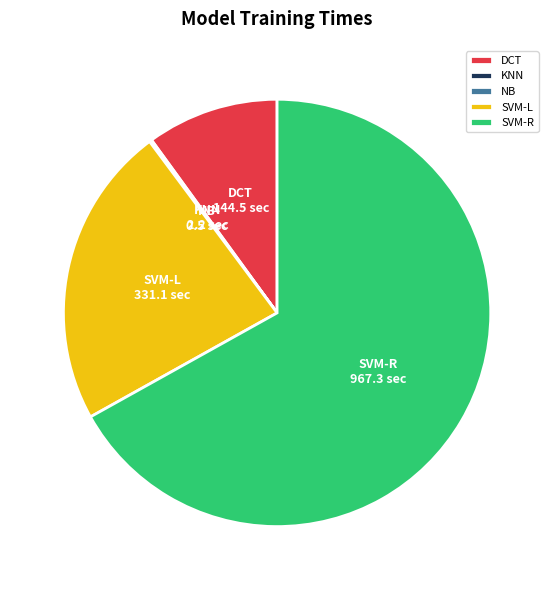

Is there any slice that represents more than half of the pie?

Yes